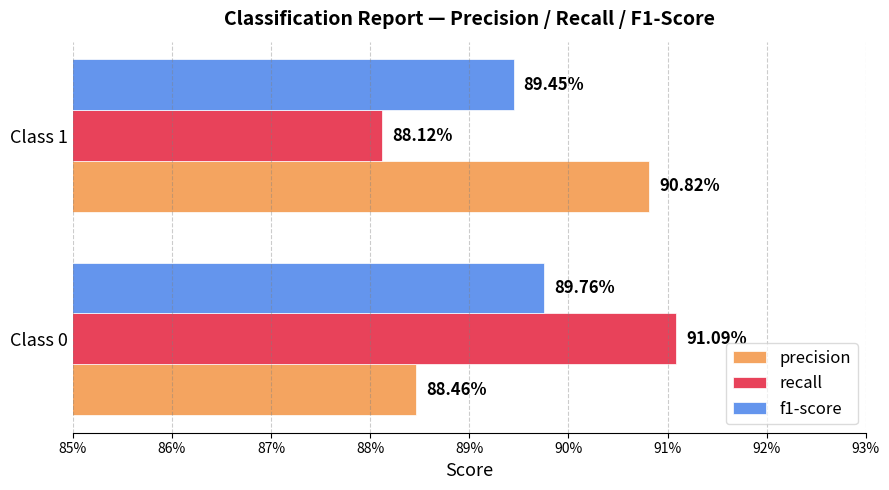

What are all the series names shown in the legend?

precision, recall, f1-score